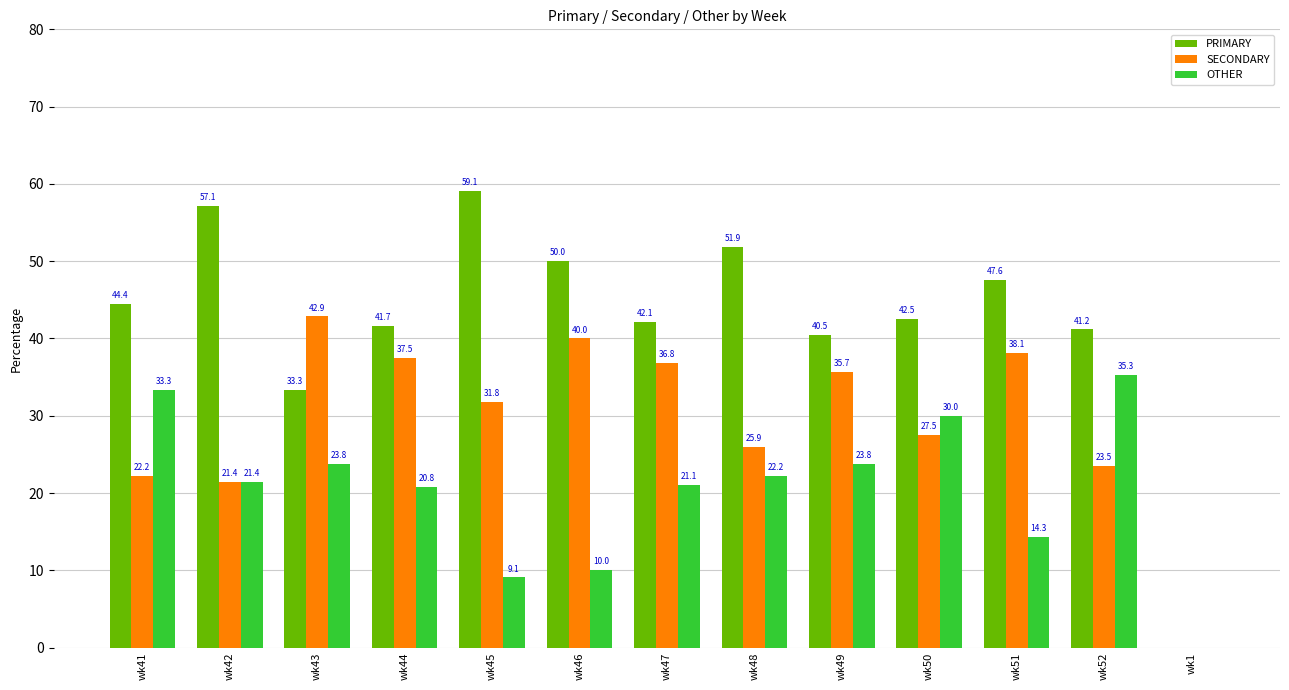

Is the value of SECONDARY at wk44 greater than the value of OTHER at wk47?

Yes